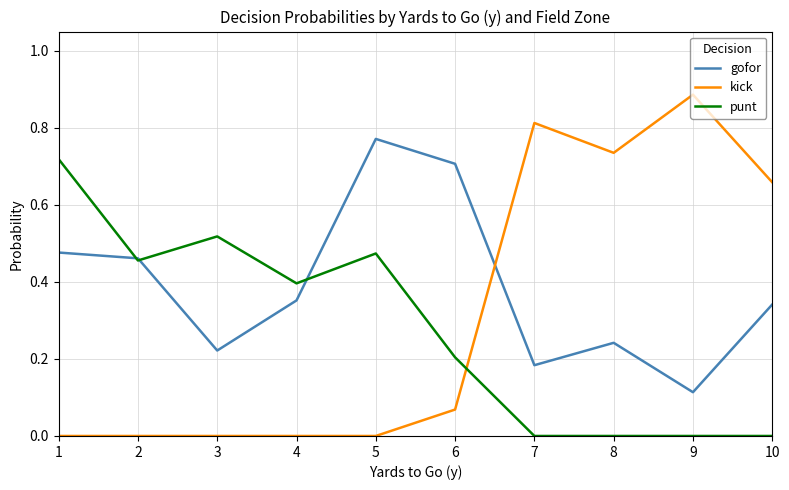

List the series in order of their peak value, highest first.

kick, gofor, punt